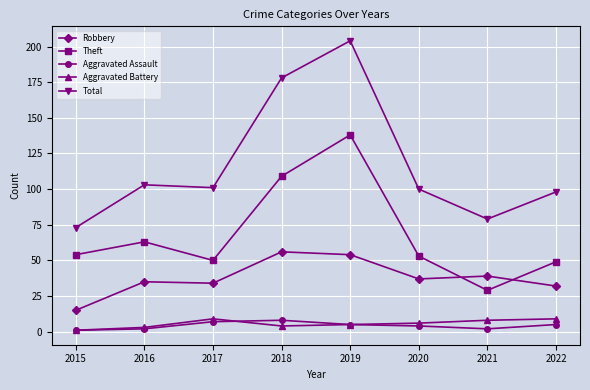

Count the number of data series in this chart.

5